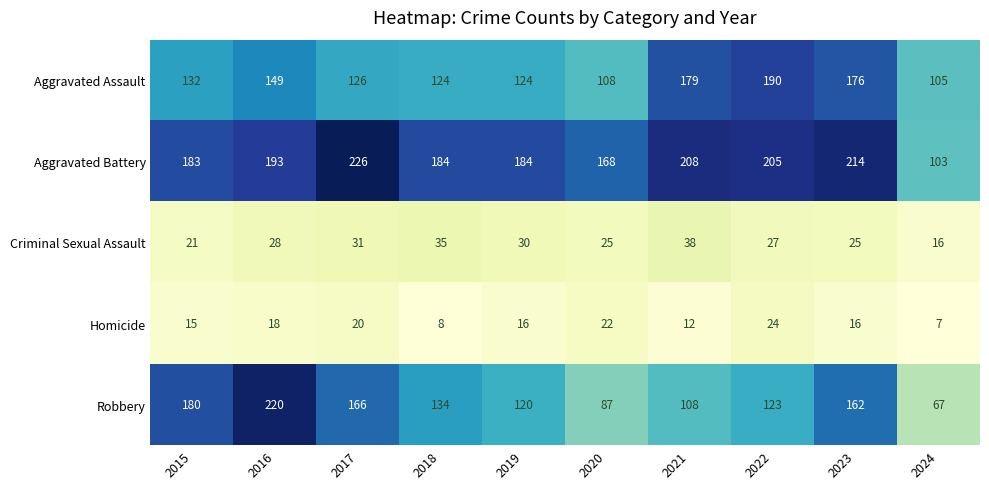

Rank the series by their maximum value, from highest to lowest.

Aggravated Battery, Robbery, Aggravated Assault, Criminal Sexual Assault, Homicide